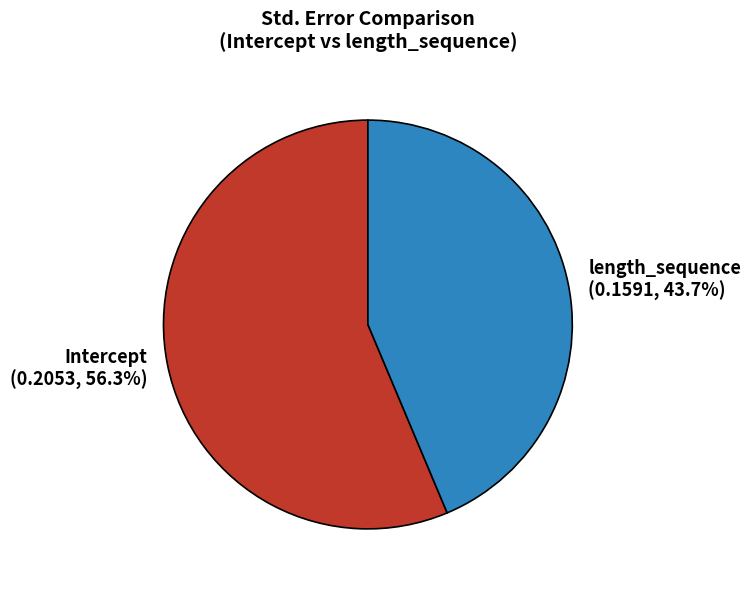

Which slice is the largest?

Intercept